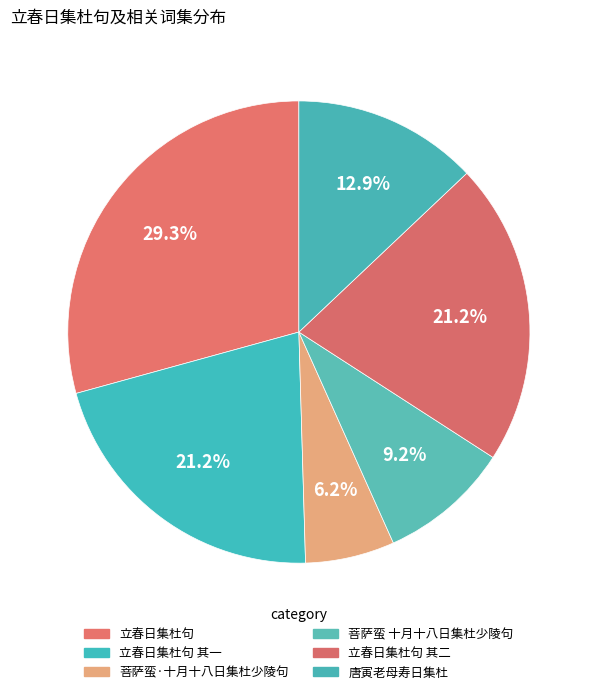

How many segments does this pie chart have?

6